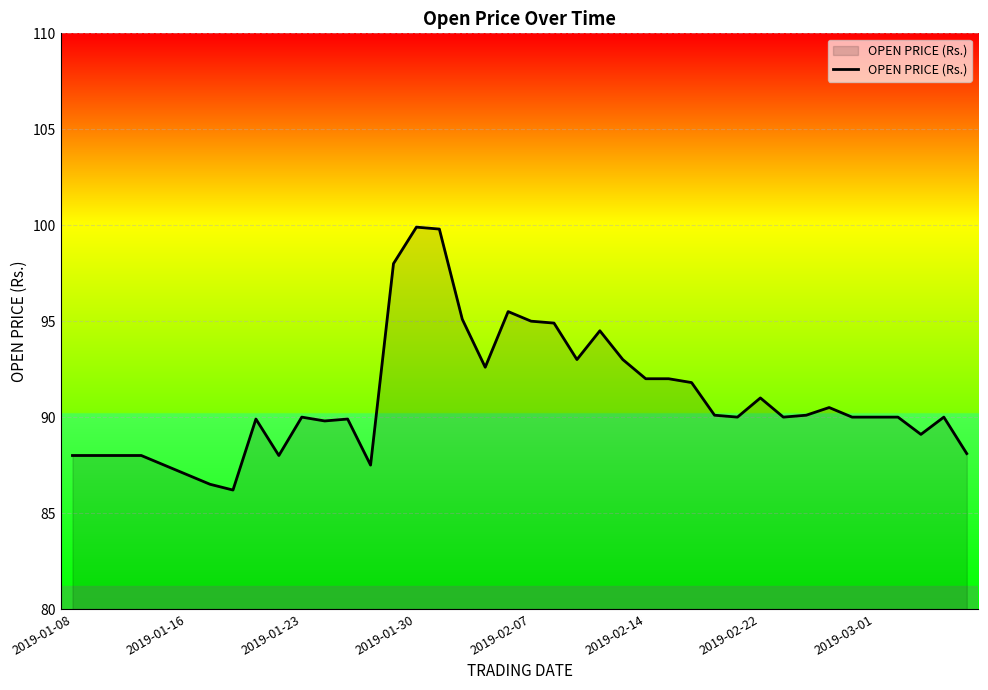

What is the difference between the maximum and minimum values?

13.7